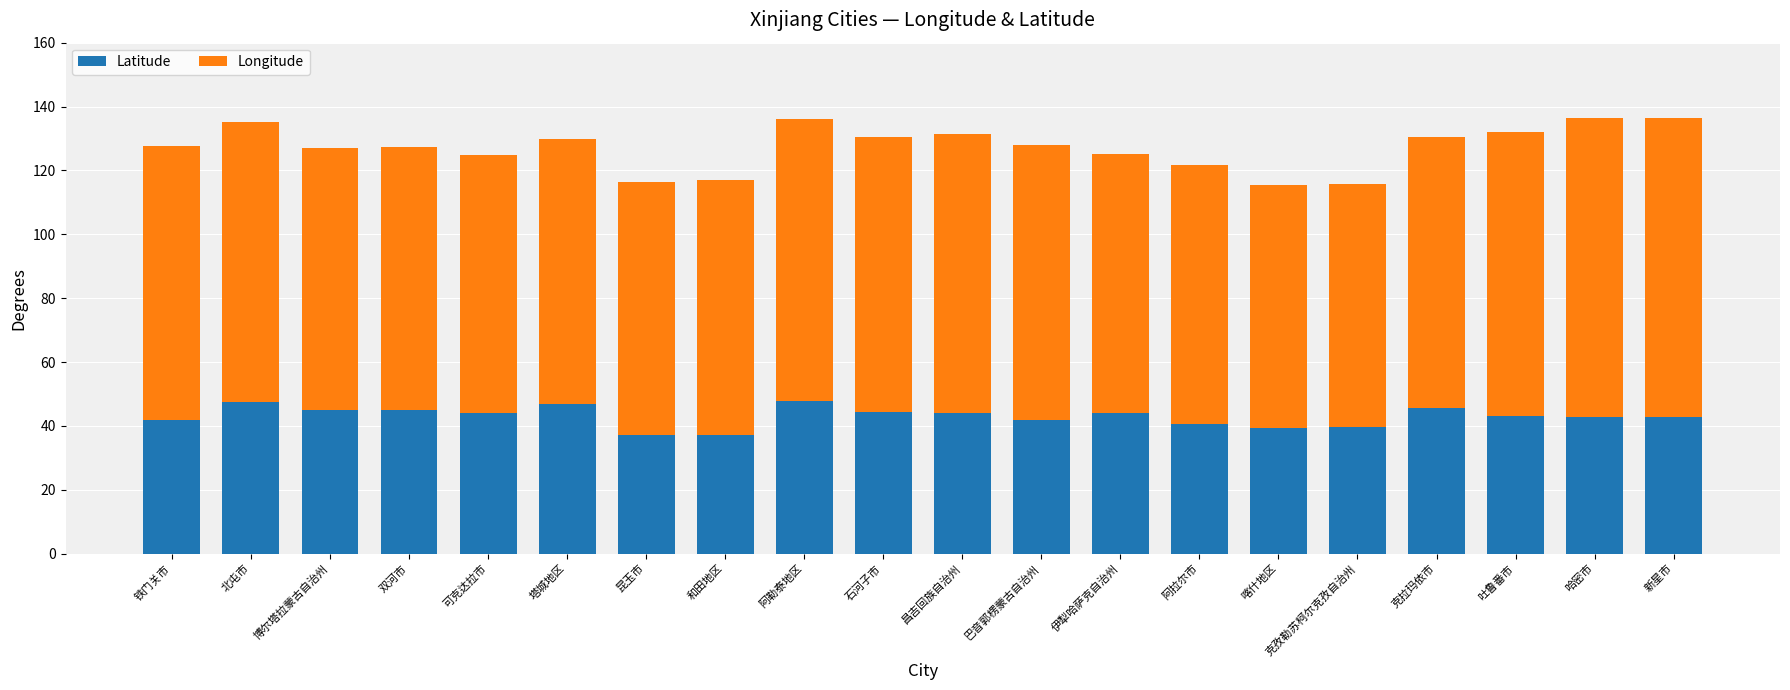

What is the sum of the Latitude values at 克拉玛依市 and 双河市?

90.4